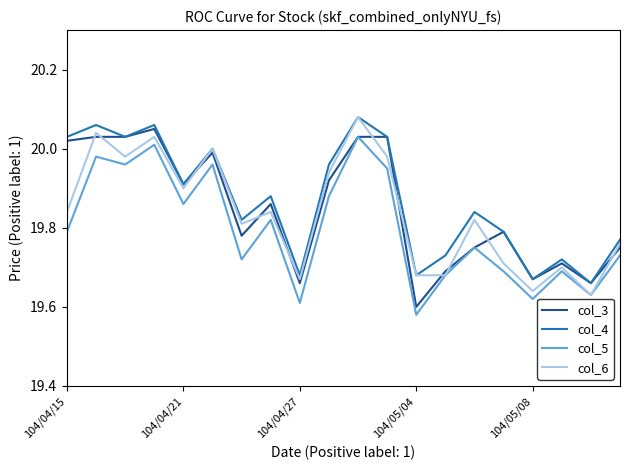

True or false: col_5 has more than 2 interior local peaks.

True